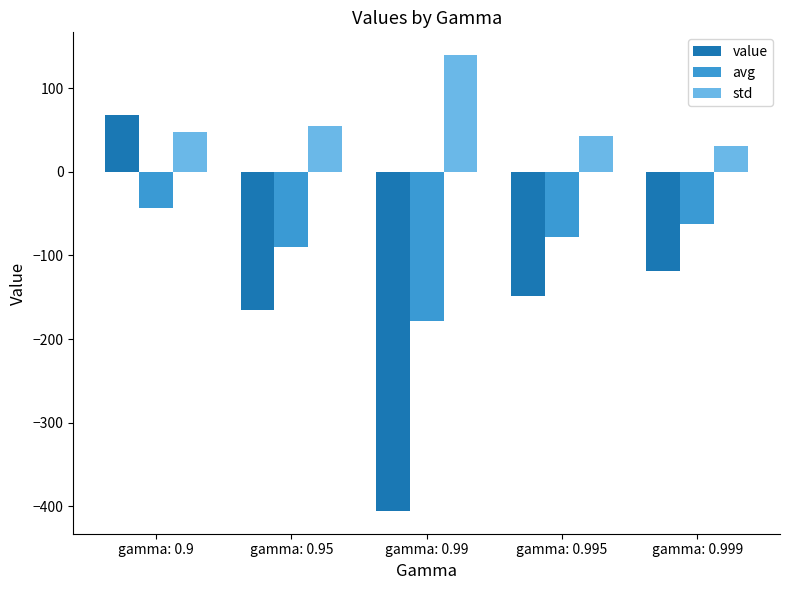

What is the value of the std bar at the 2nd from the left?

54.2